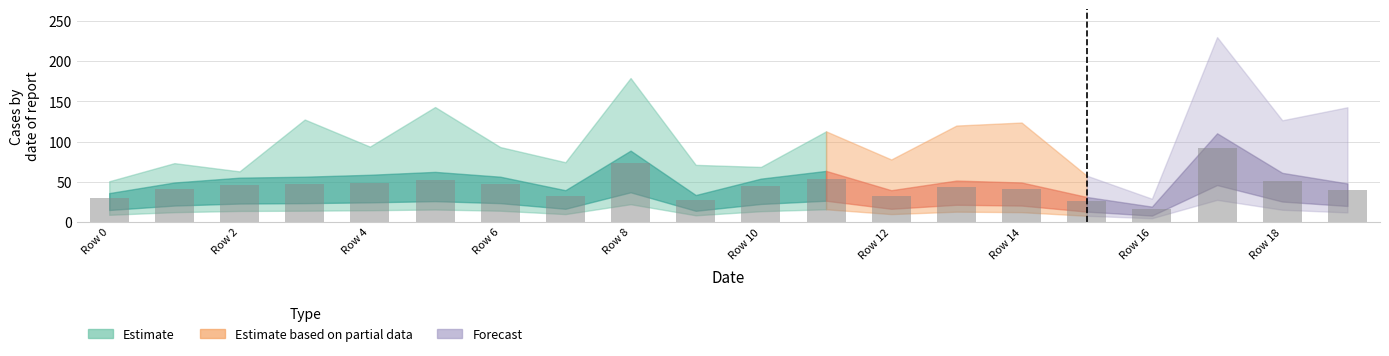

What is the maximum value shown in the chart?

92